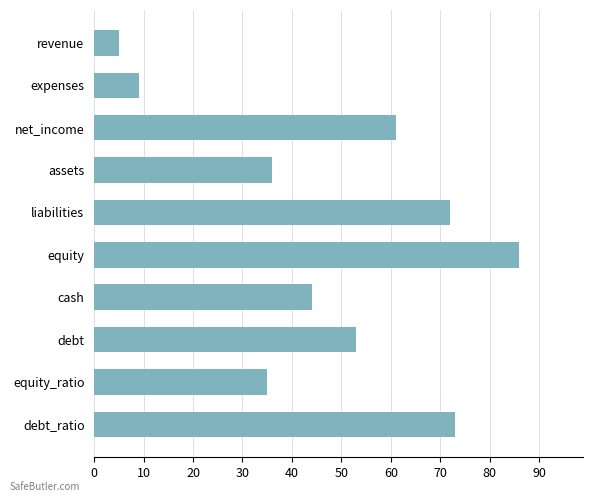

List the labels in order of value, largest first.

equity, debt_ratio, liabilities, net_income, debt, cash, assets, equity_ratio, expenses, revenue